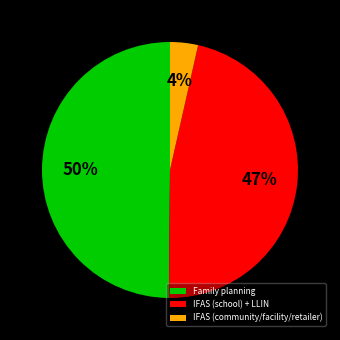

How many slices are in this pie chart?

3